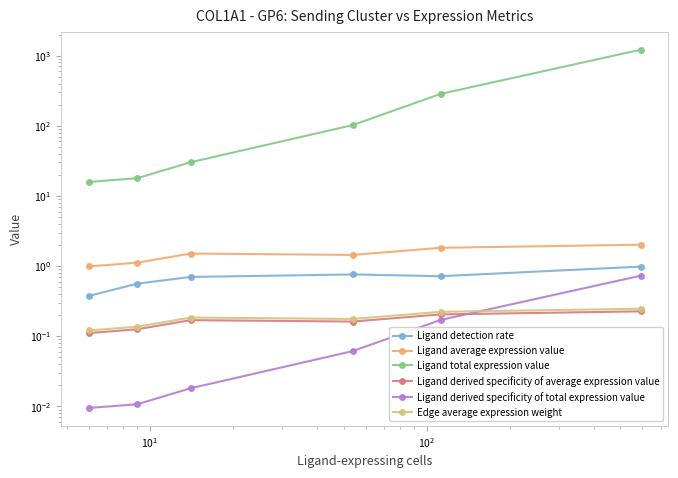

Is the value of Ligand total expression value at $\mathdefault{10^{1}}$ greater than the value of Ligand detection rate at $\mathdefault{10^{4}}$?

Yes